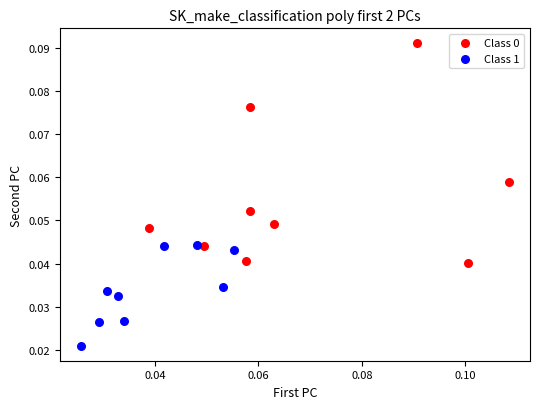

Which series reaches the minimum Y coordinate?

Class 1